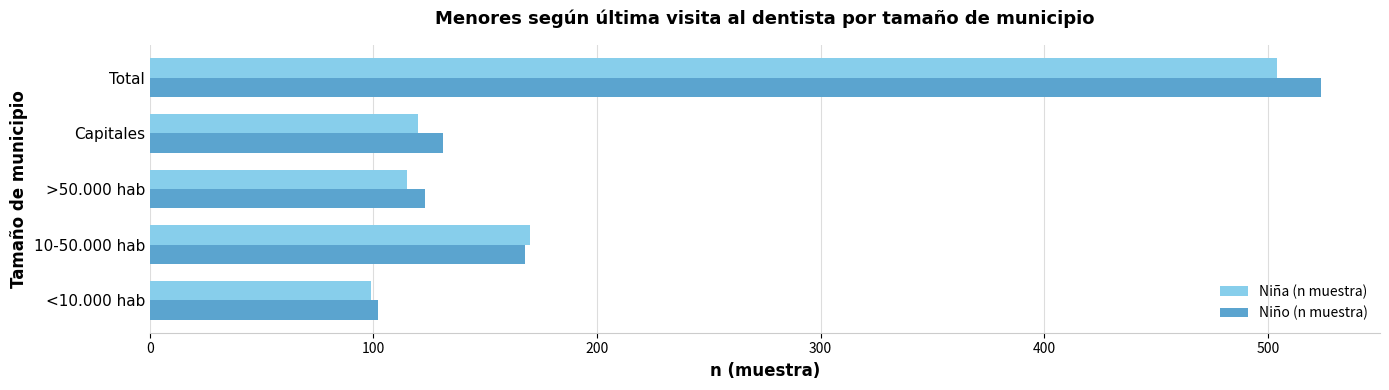

Is it true that Niño (n muestra) equals 123 at >50.000 hab?

True